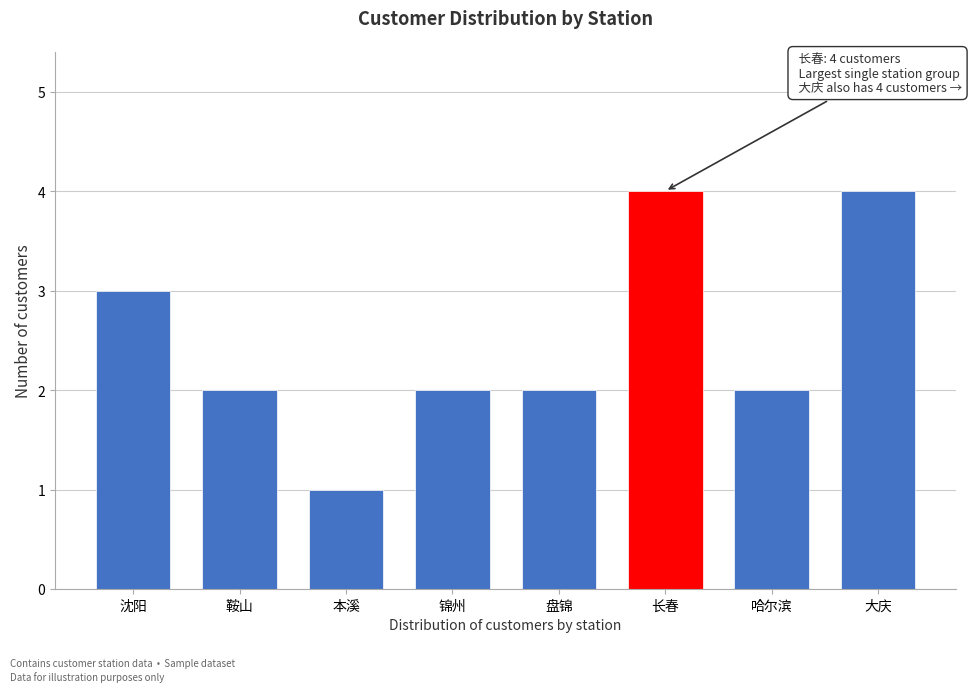

Reading right to left, extract all data points from this chart.

4	2	4	2	2	1	2	3